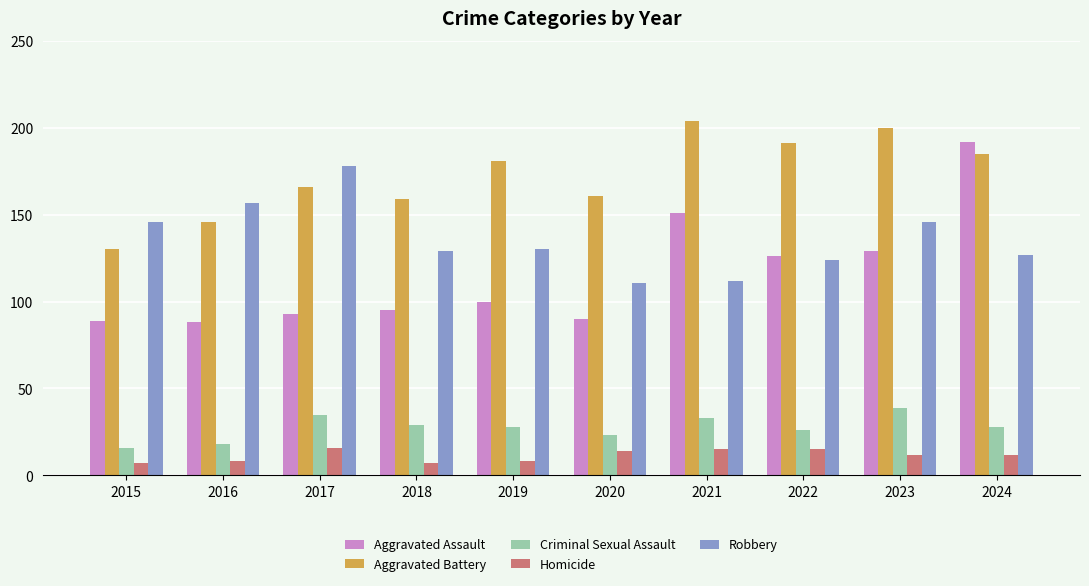

The value of Aggravated Battery at 2017 is 166. True or false?

True